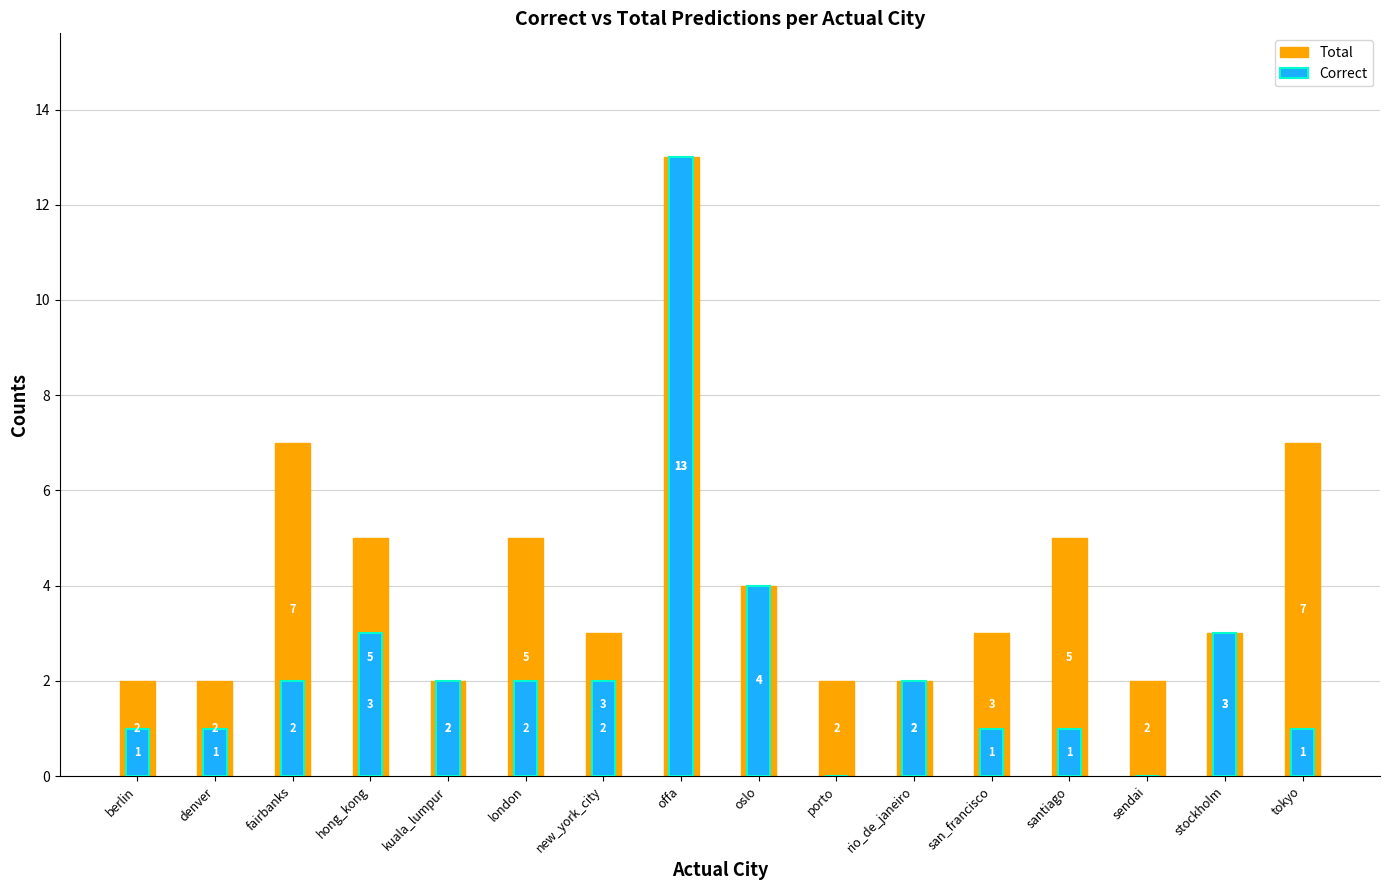

Rank the series by their average value, from highest to lowest.

Total, Correct